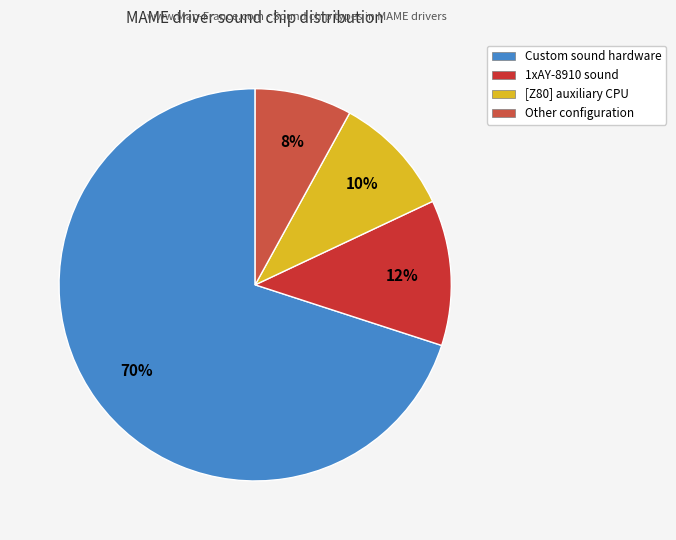

How many slices are in this pie chart?

4